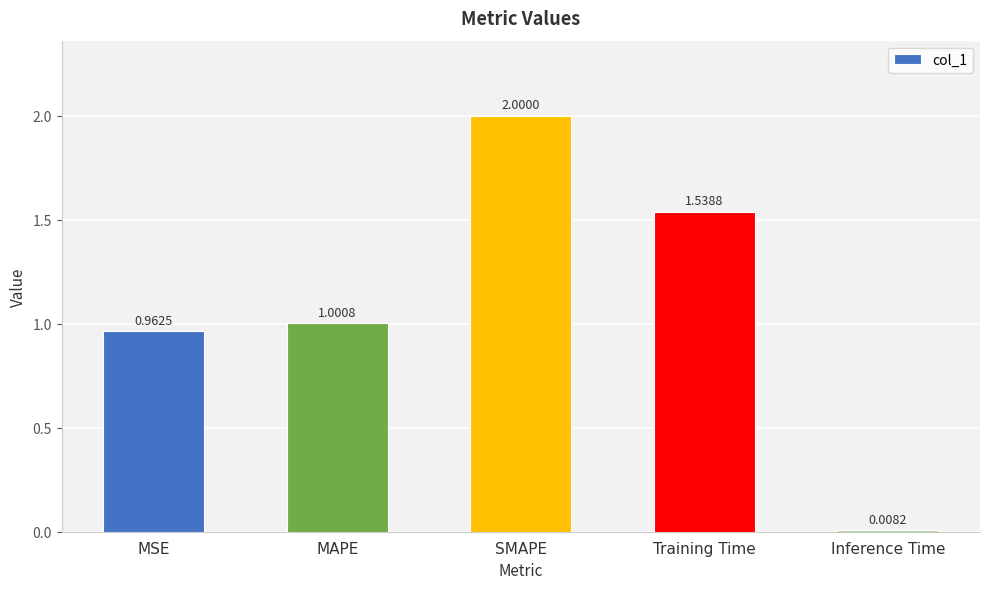

What is the label of the 5th bar from the left?

Inference Time